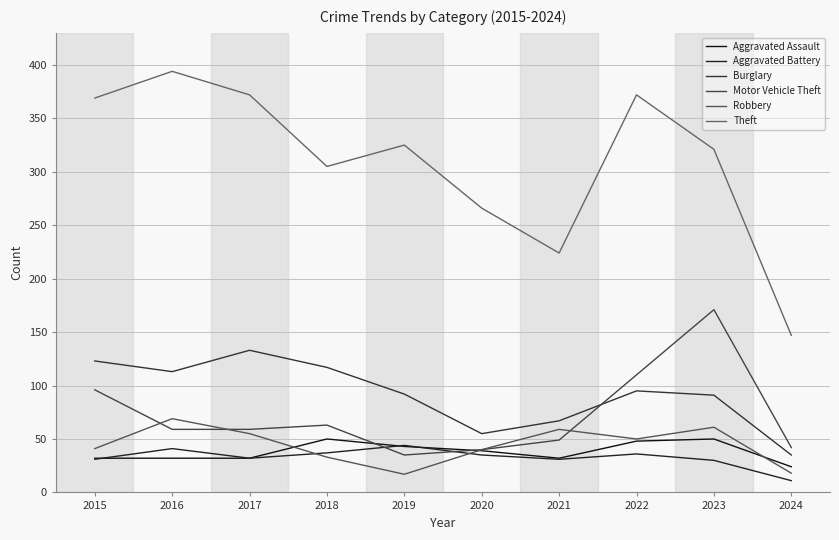

Where is the first local maximum for Burglary?

2017